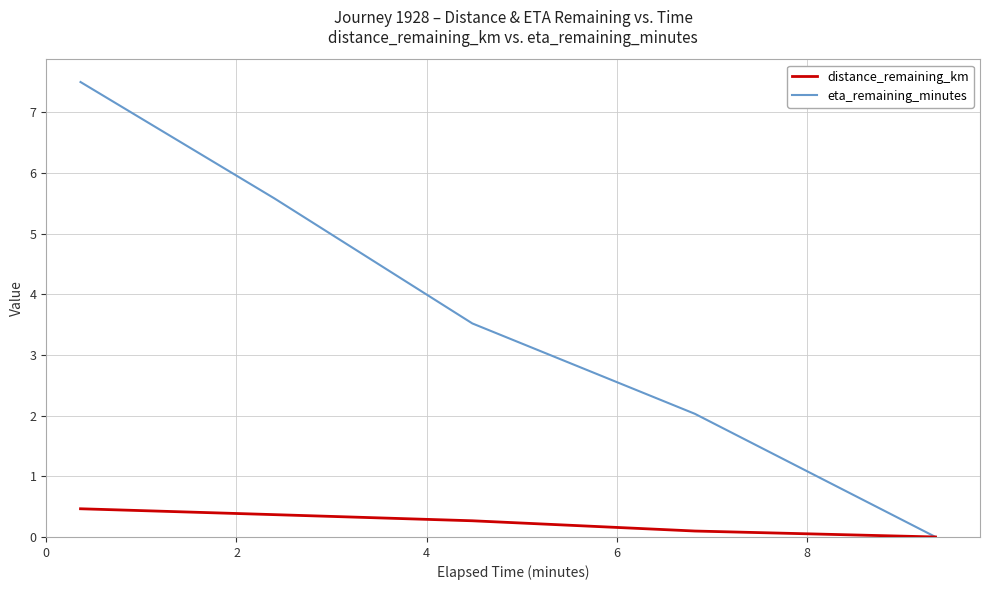

Which series has the largest range (max minus min)?

eta_remaining_minutes